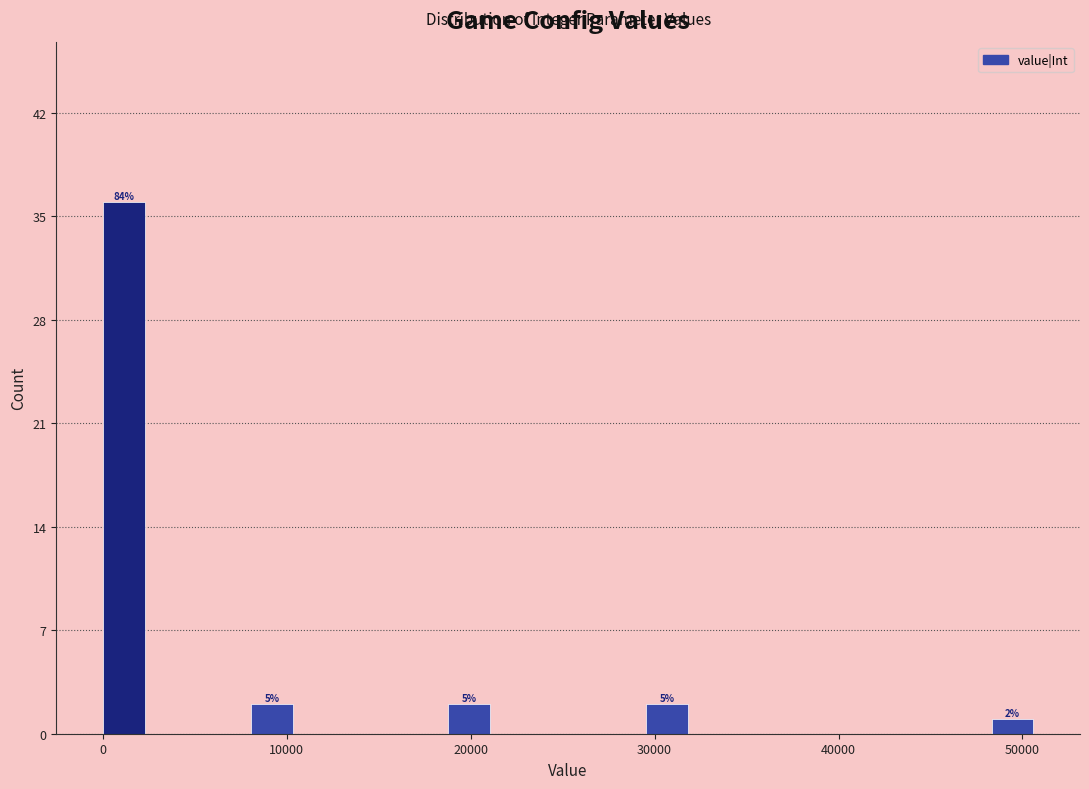

Around what value on the x-axis is the tallest bar? Give the approximate position of its centre, as read against the axis.

1000